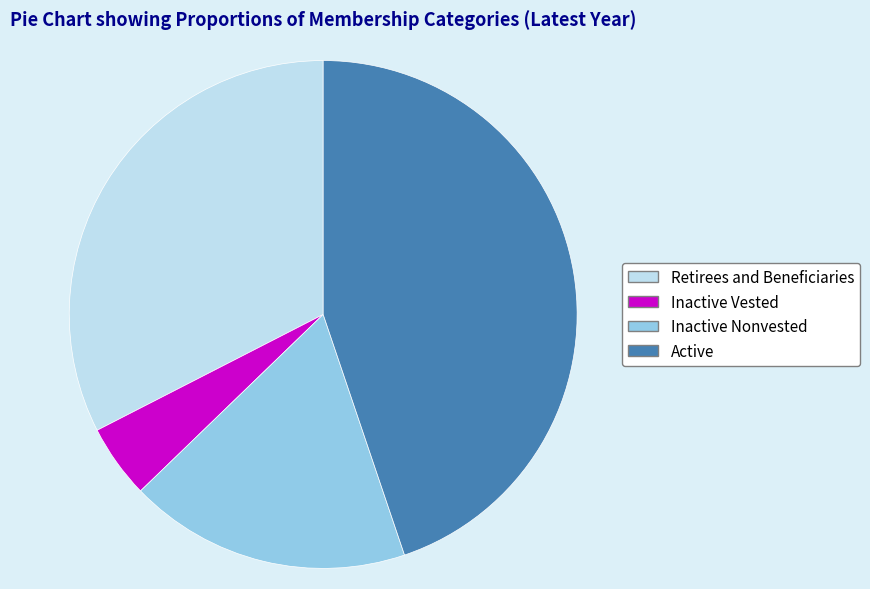

Is there any slice that represents more than half of the pie?

No